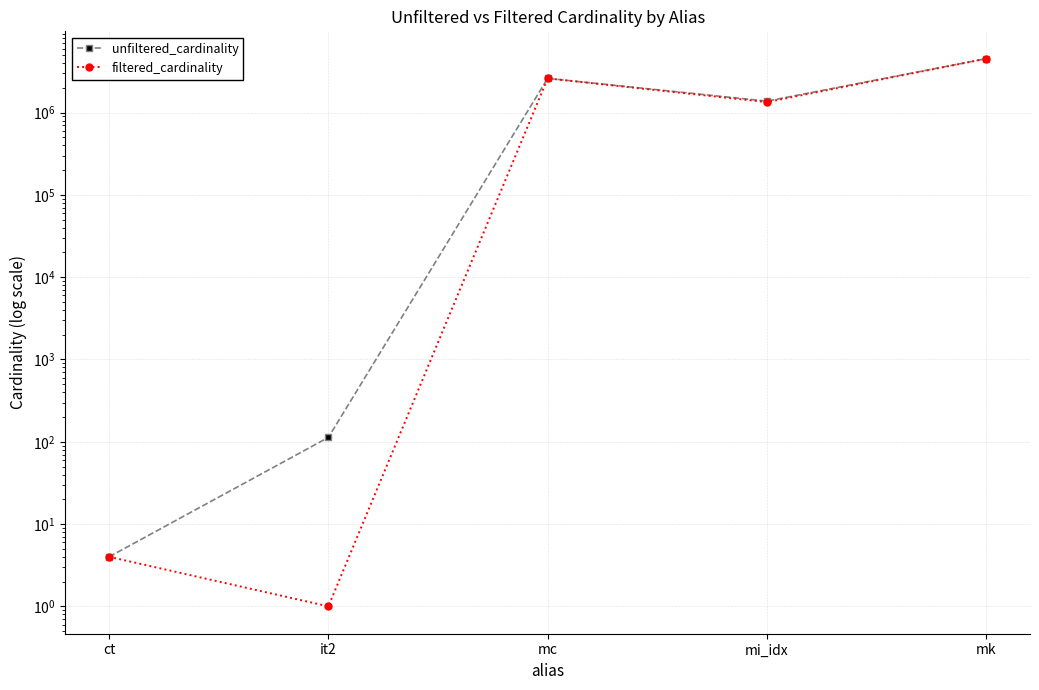

Where is the first local minimum for unfiltered_cardinality?

mi_idx